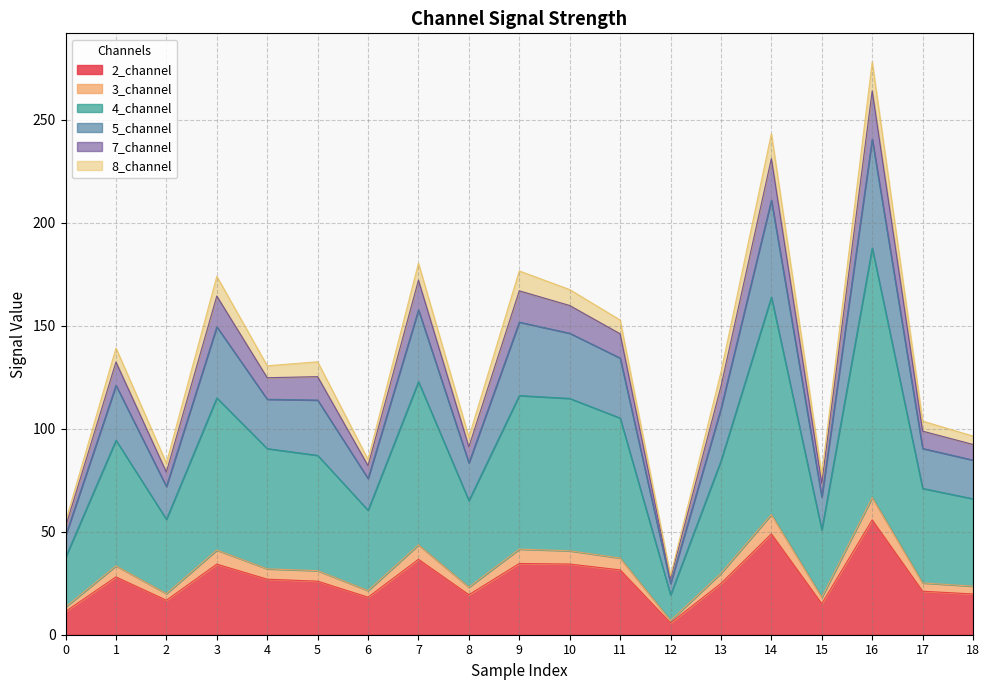

True or false: 2_channel and 5_channel intersect in this chart.

False